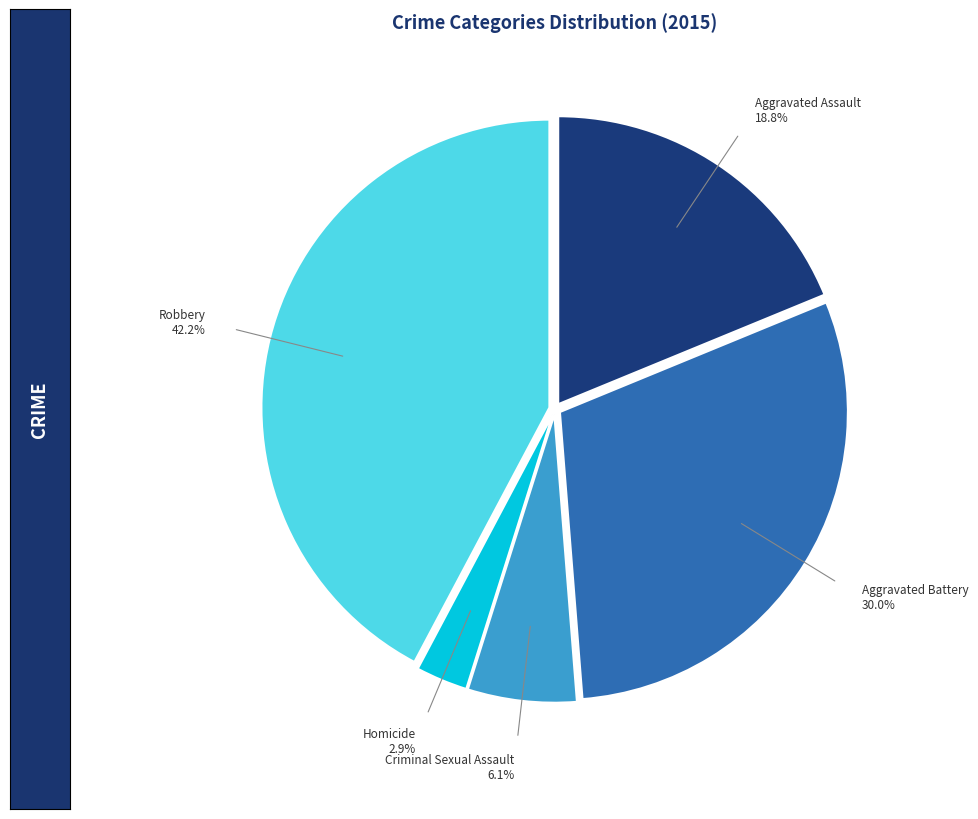

Combined, what portion of the pie is Homicide and Robbery?

45.1%